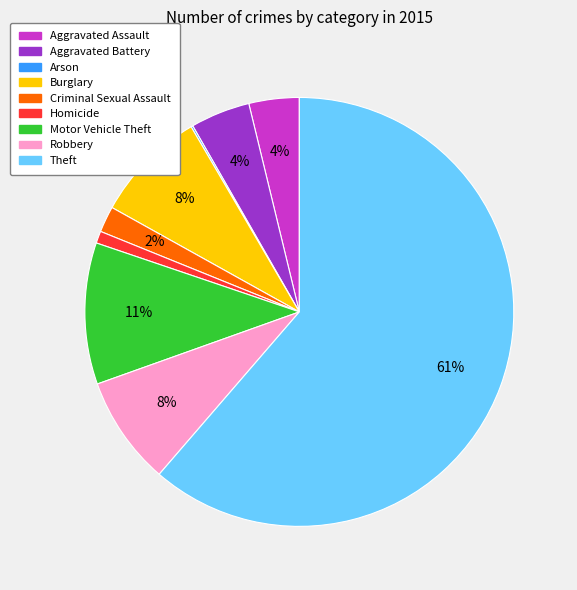

Combined, do Burglary and Motor Vehicle Theft account for over 50%?

No